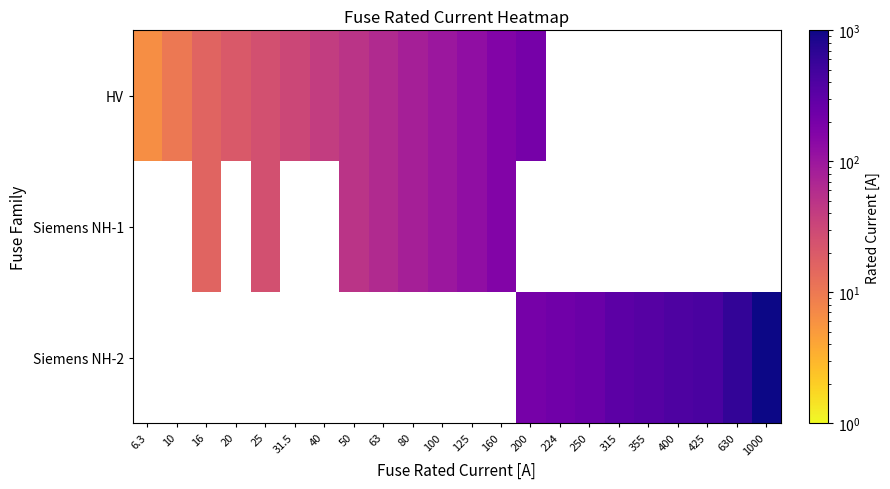

How many values in the HV series exceed 125?

2